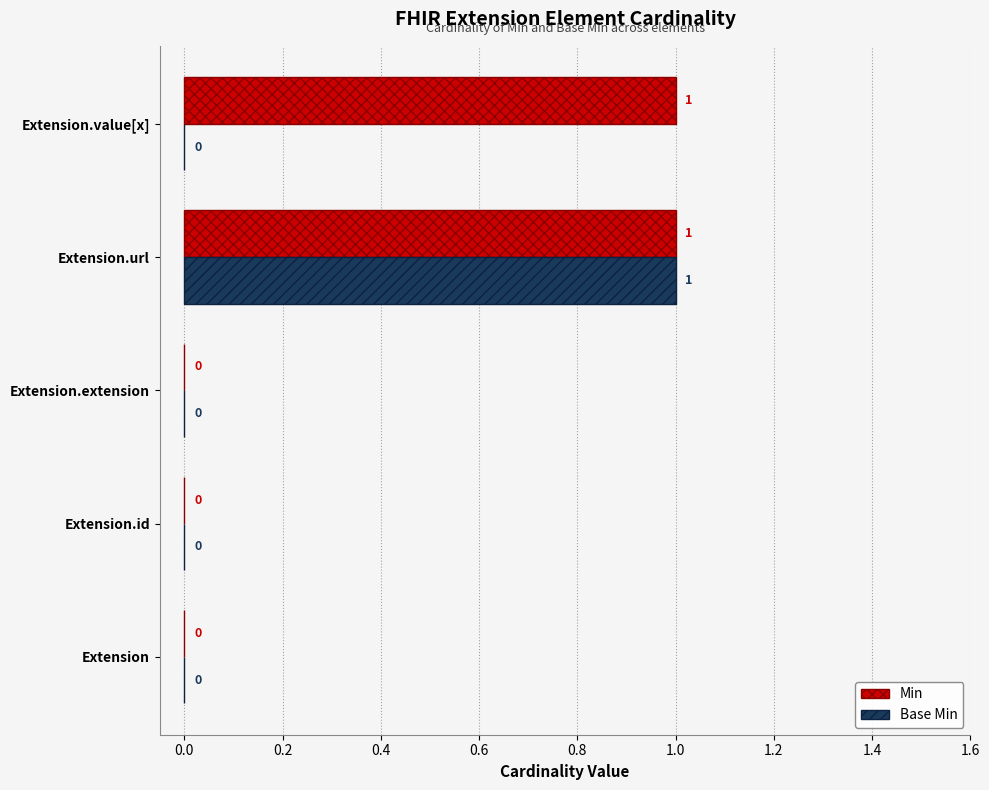

Is the value of Min at Extension.id greater than the value of Base Min at Extension.url?

No